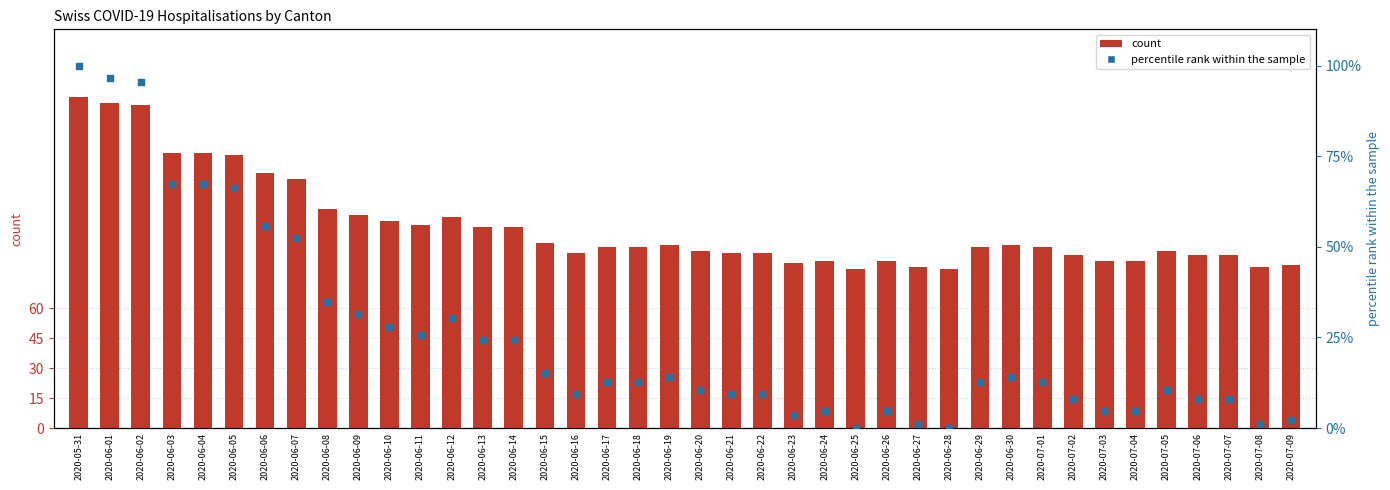

At how many categories does at least one series exceed 140?

3